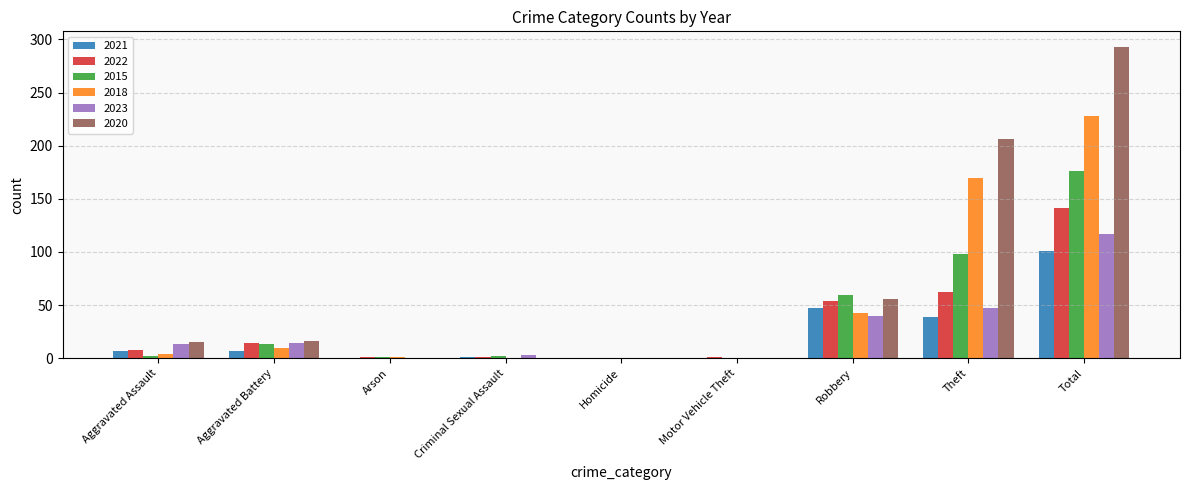

Which category has the highest value in the 2023 series?

Total